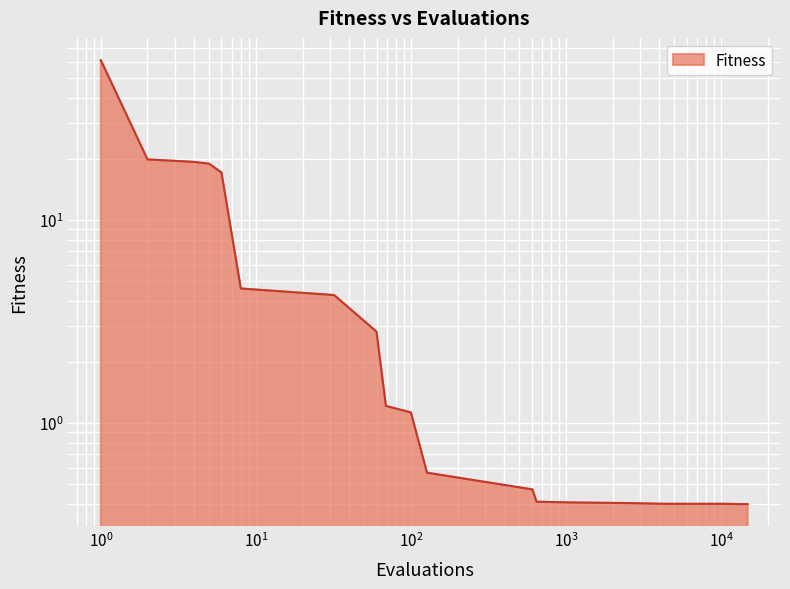

The value at 8 is 7.6. True or false?

False